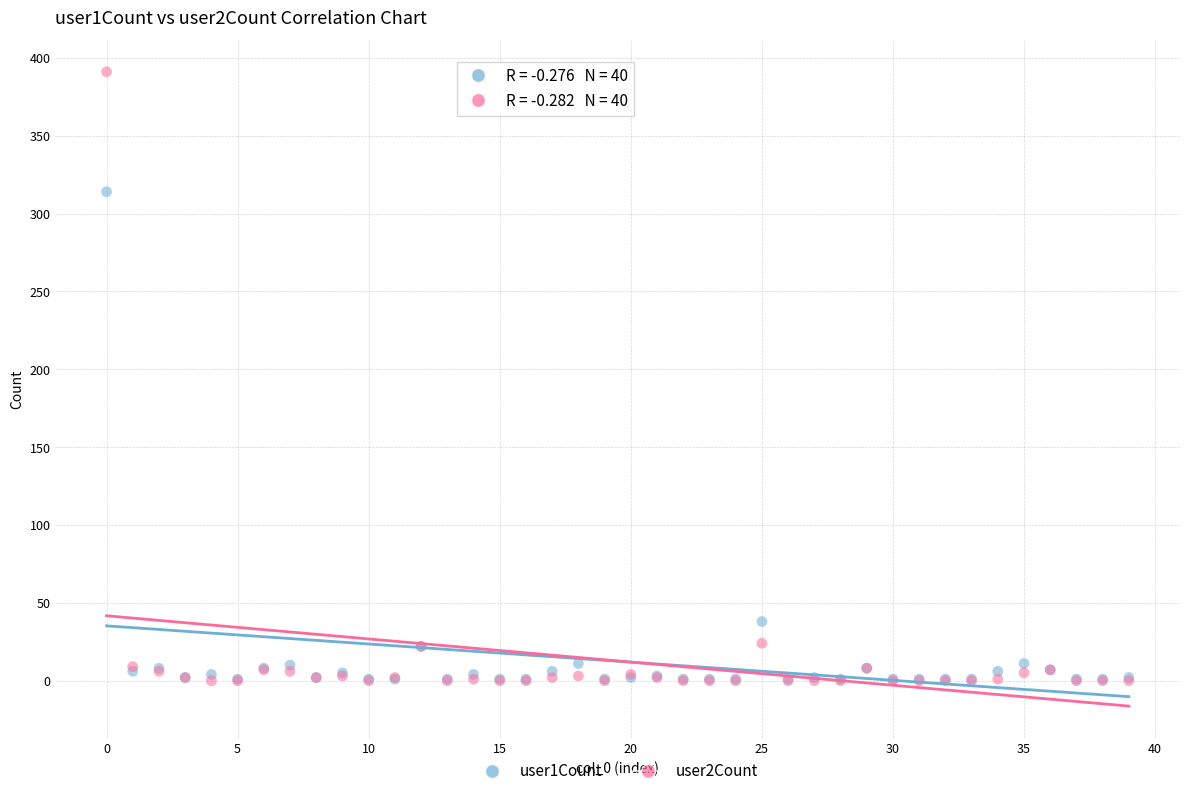

Across all series, what Y value is closest to 195?

314